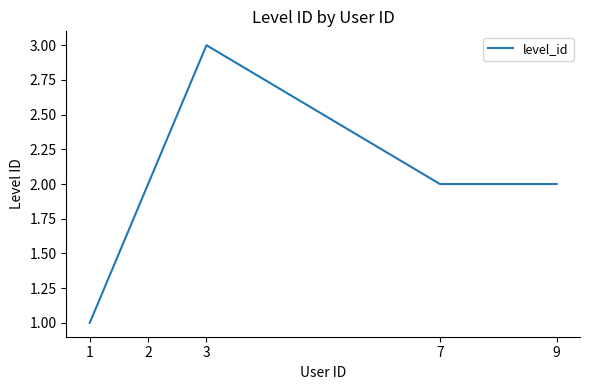

What is the sum of the values at 7 and 1?

3